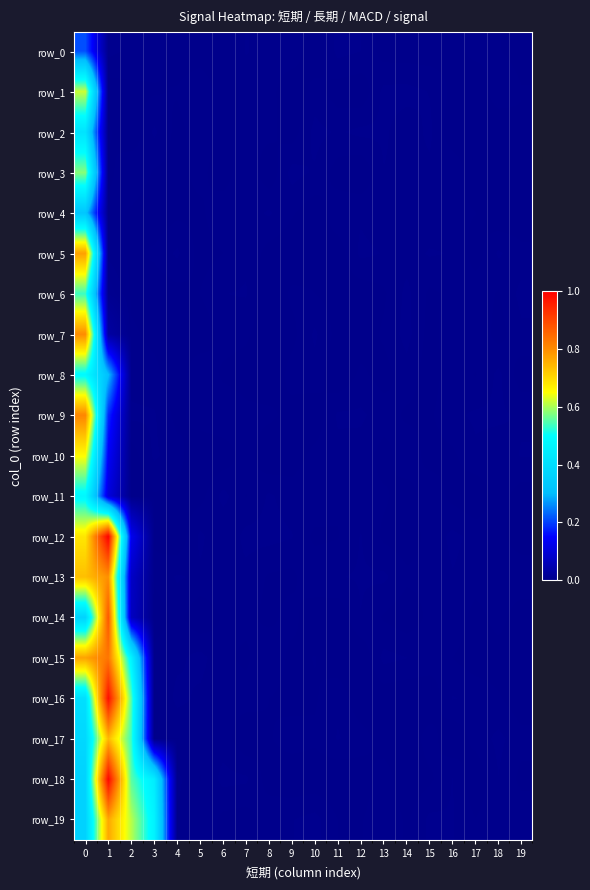

At how many categories does at least one series exceed 0?

20